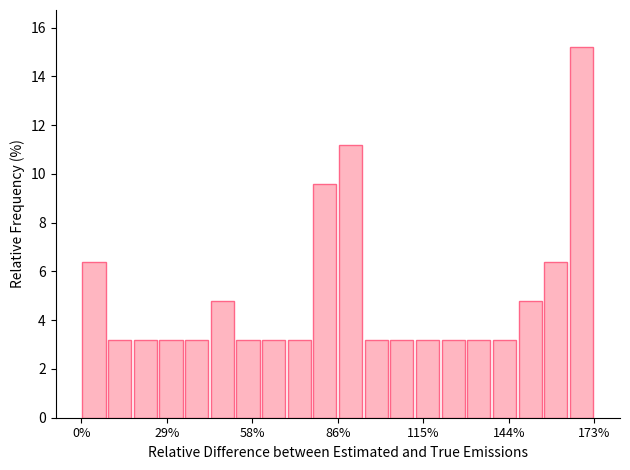

Read against the x-axis, roughly where is the centre of the tallest bar?

170